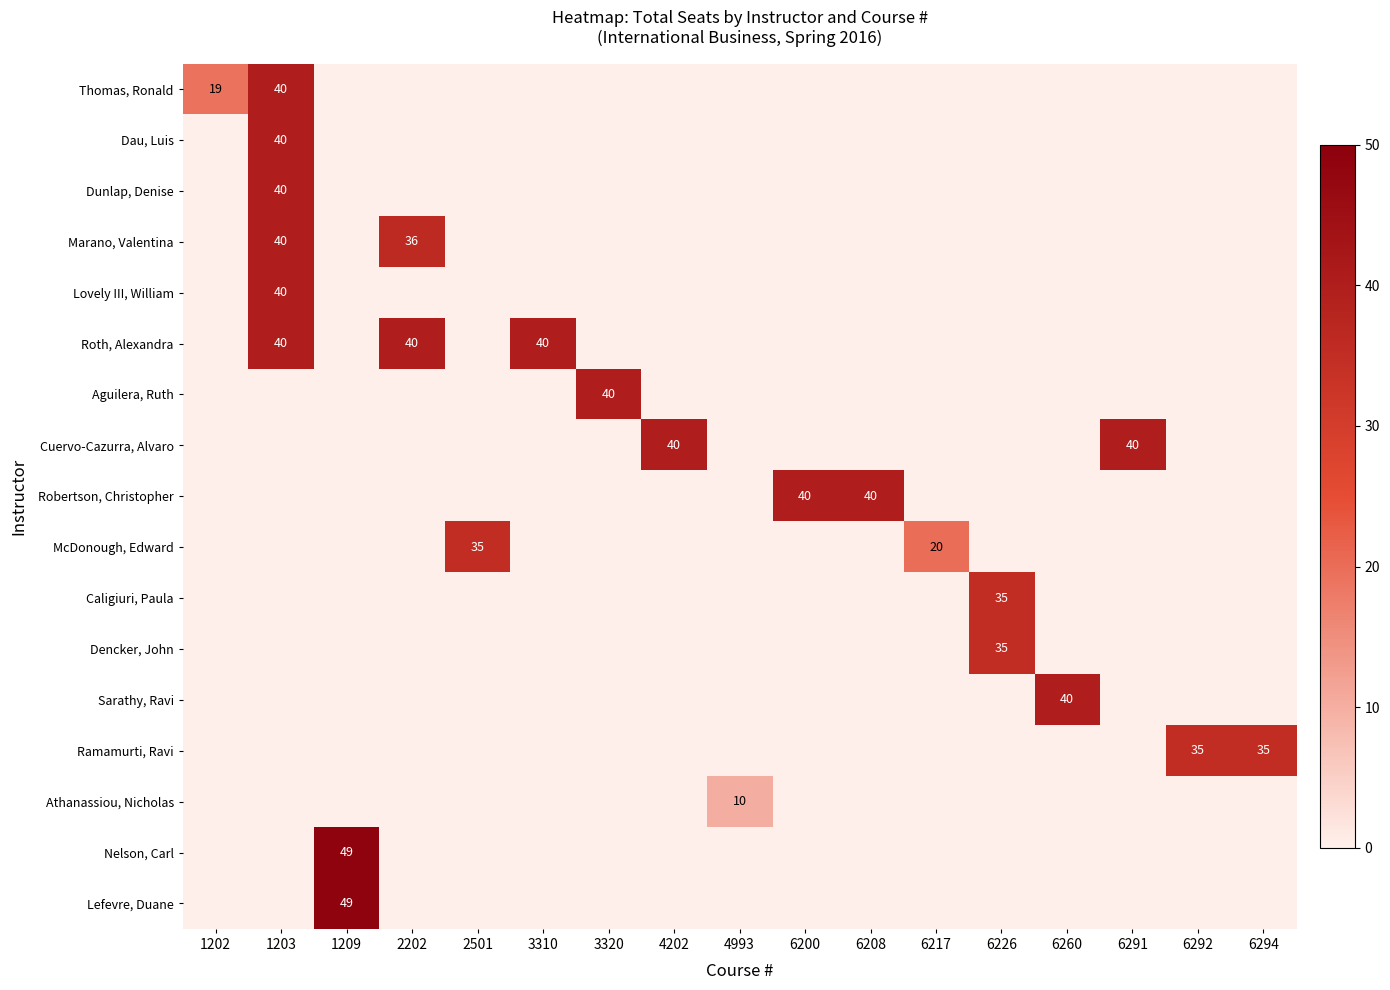

Is it true that Roth, Alexandra equals 40 at 2202?

True